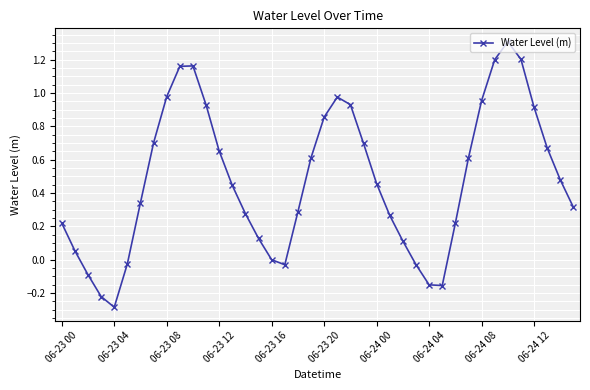

What is the difference between the maximum and minimum values?

1.6